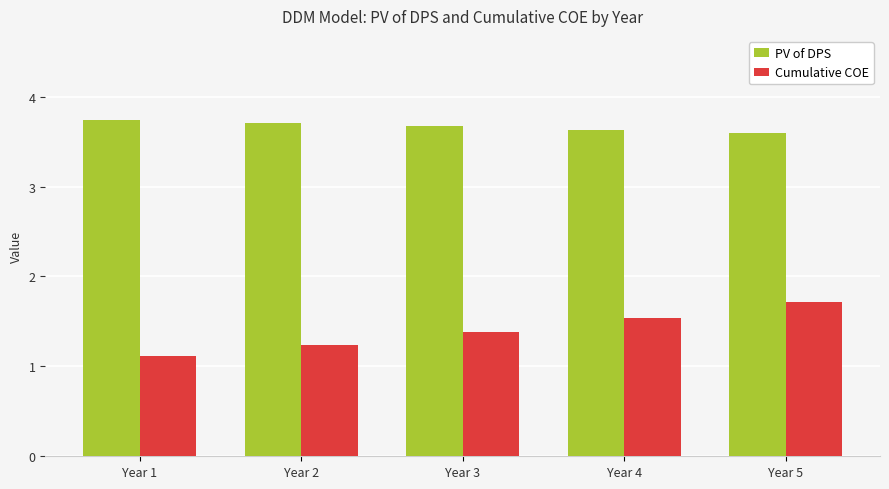

What is the maximum value for Cumulative COE?

1.7